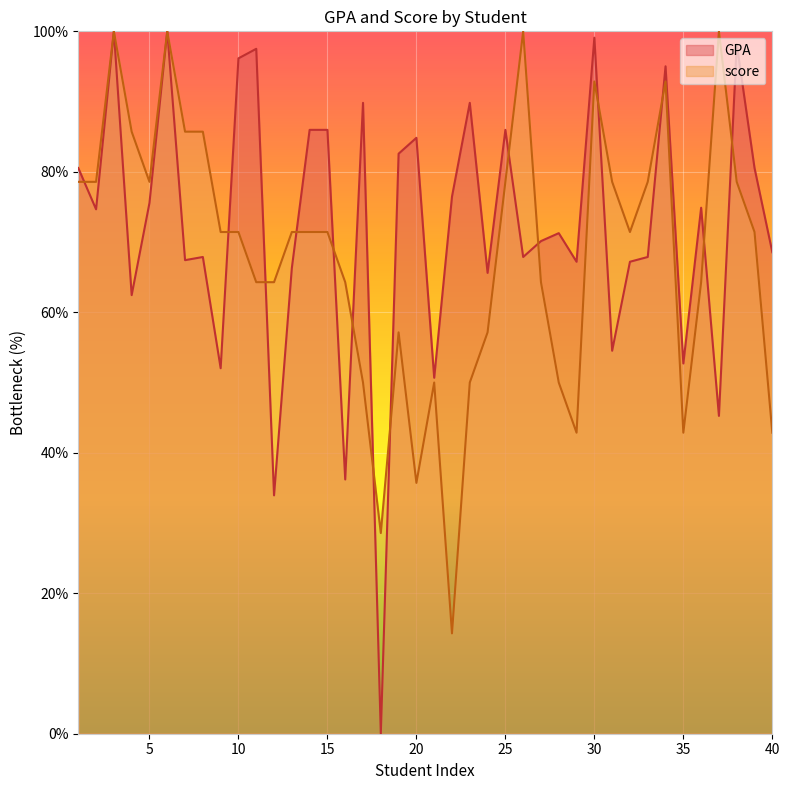

How many data points in GPA are above 74?

20